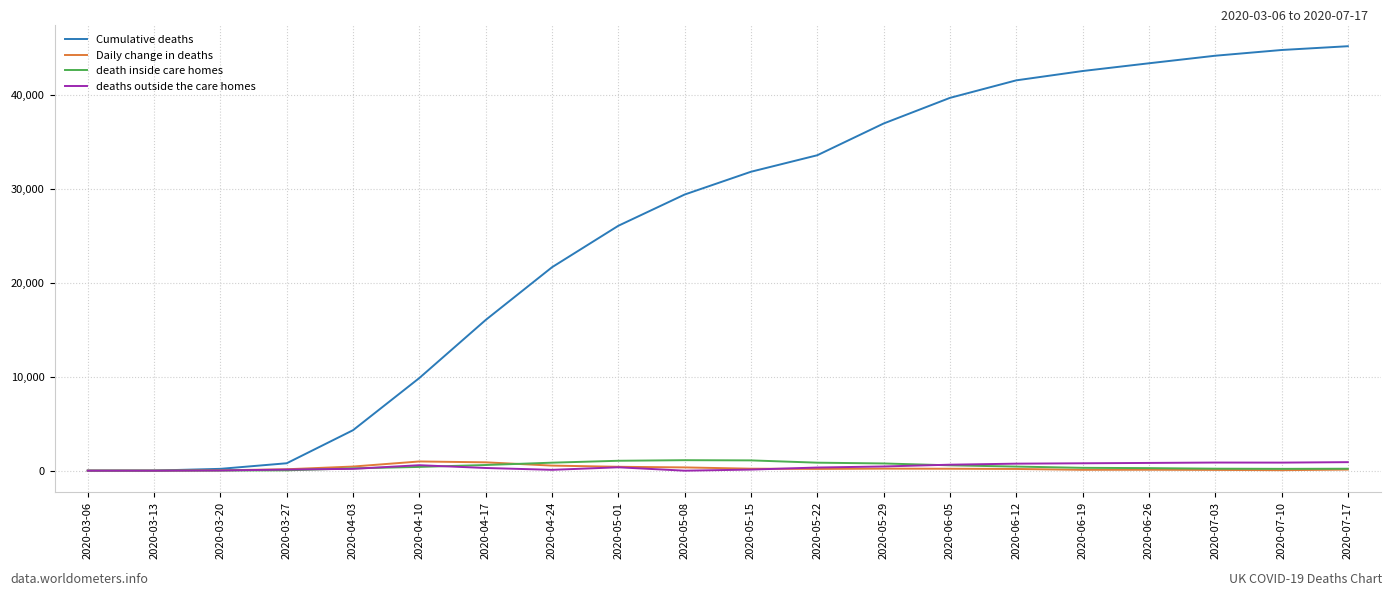

Which label corresponds to the largest value in the chart?

2020-07-17